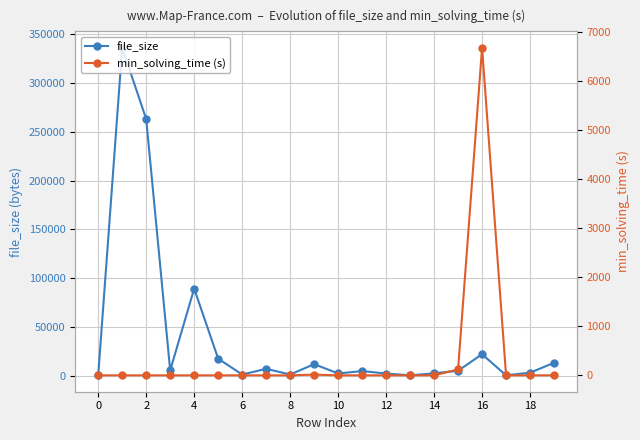

Rank the series by their maximum value, from lowest to highest.

min_solving_time (s), file_size